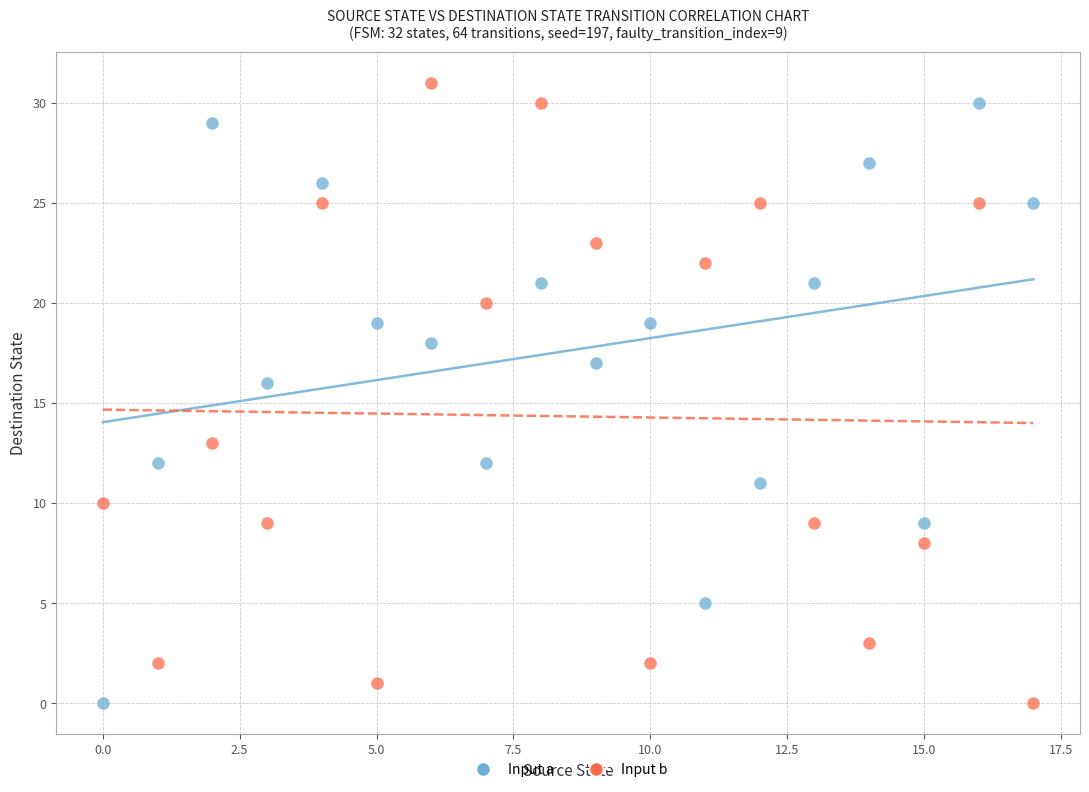

Across all data points, what is the range of Y values (max minus min)?

31